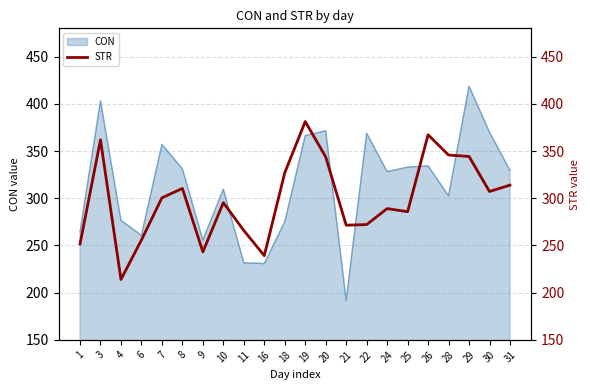

The CON series shows 255.7 at 9. True or false?

True